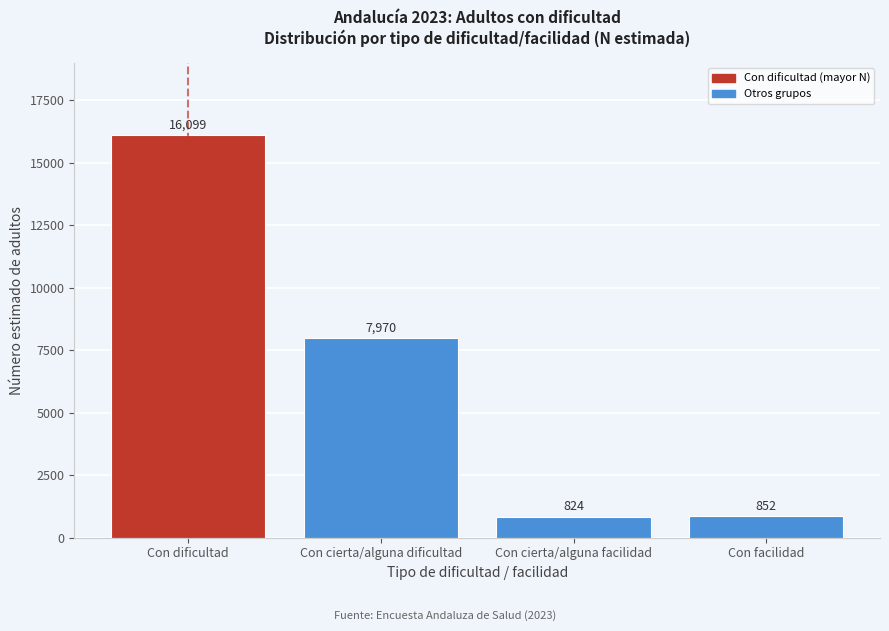

Reading left to right, list all the values displayed in this chart.

16099	7970	824	852